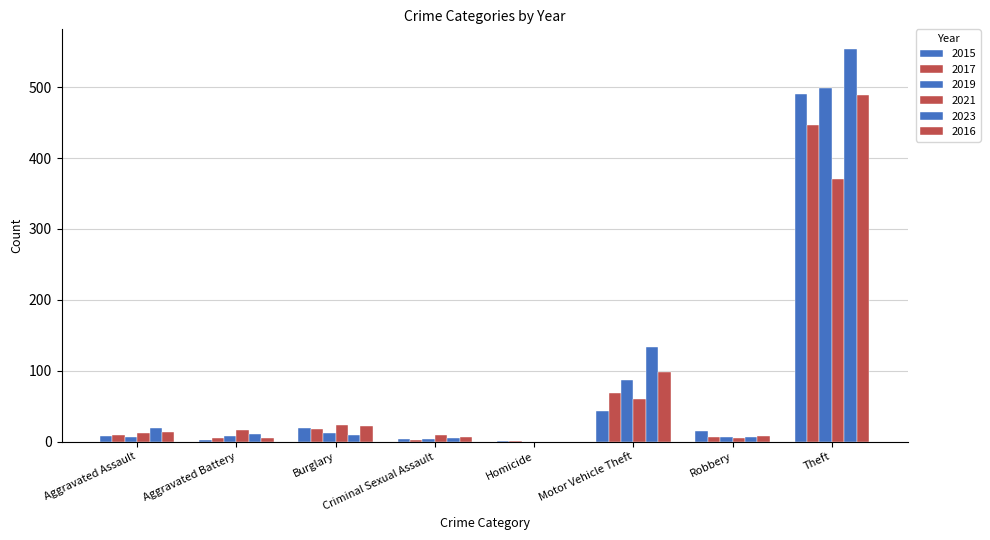

What is the average value of the 2017 series?

70